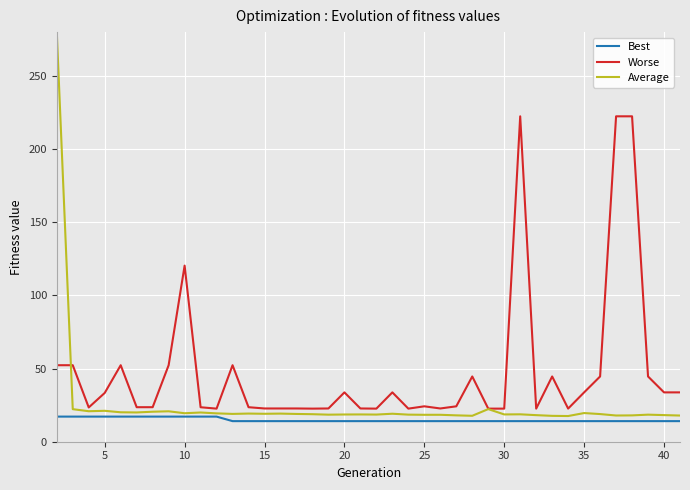

Which series has the largest total across all categories?

Worse